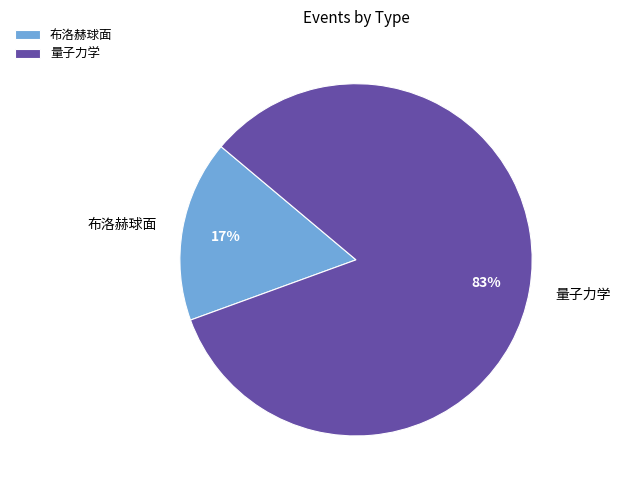

How many slices are in this pie chart?

2